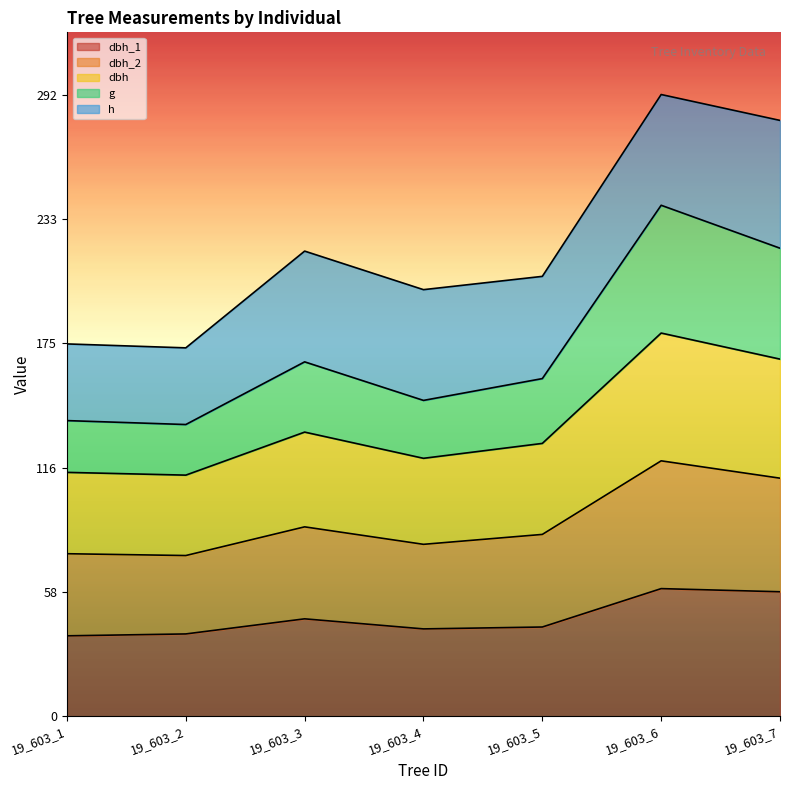

What is the difference between the maximum and second lowest values in the dbh_1 series?

21.3